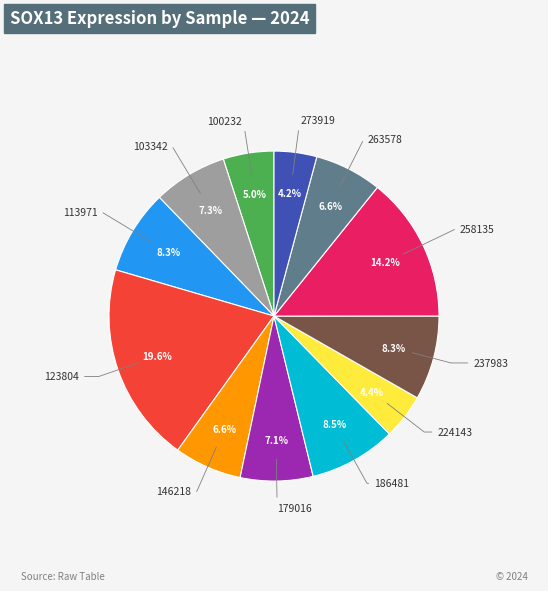

Is there a majority slice in this chart?

No